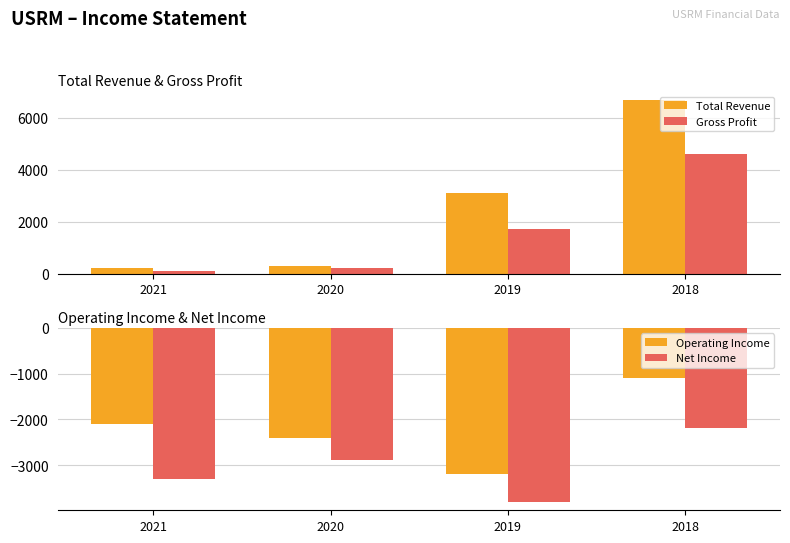

What is the highest value of the Operating Income series?

-1100